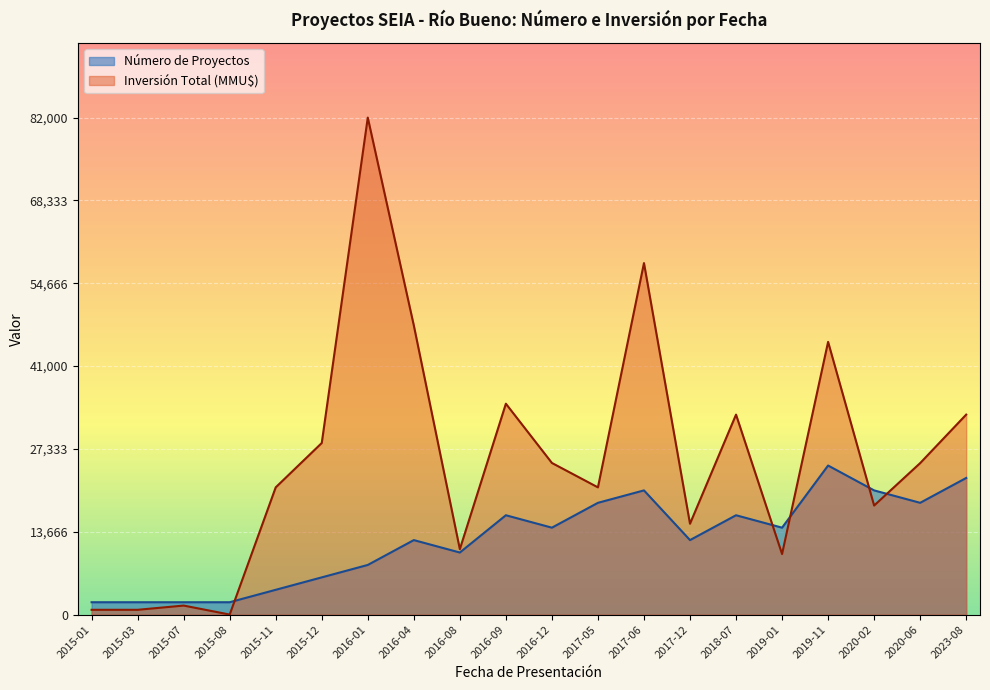

What is the minimum value for Número de Proyectos?

2050